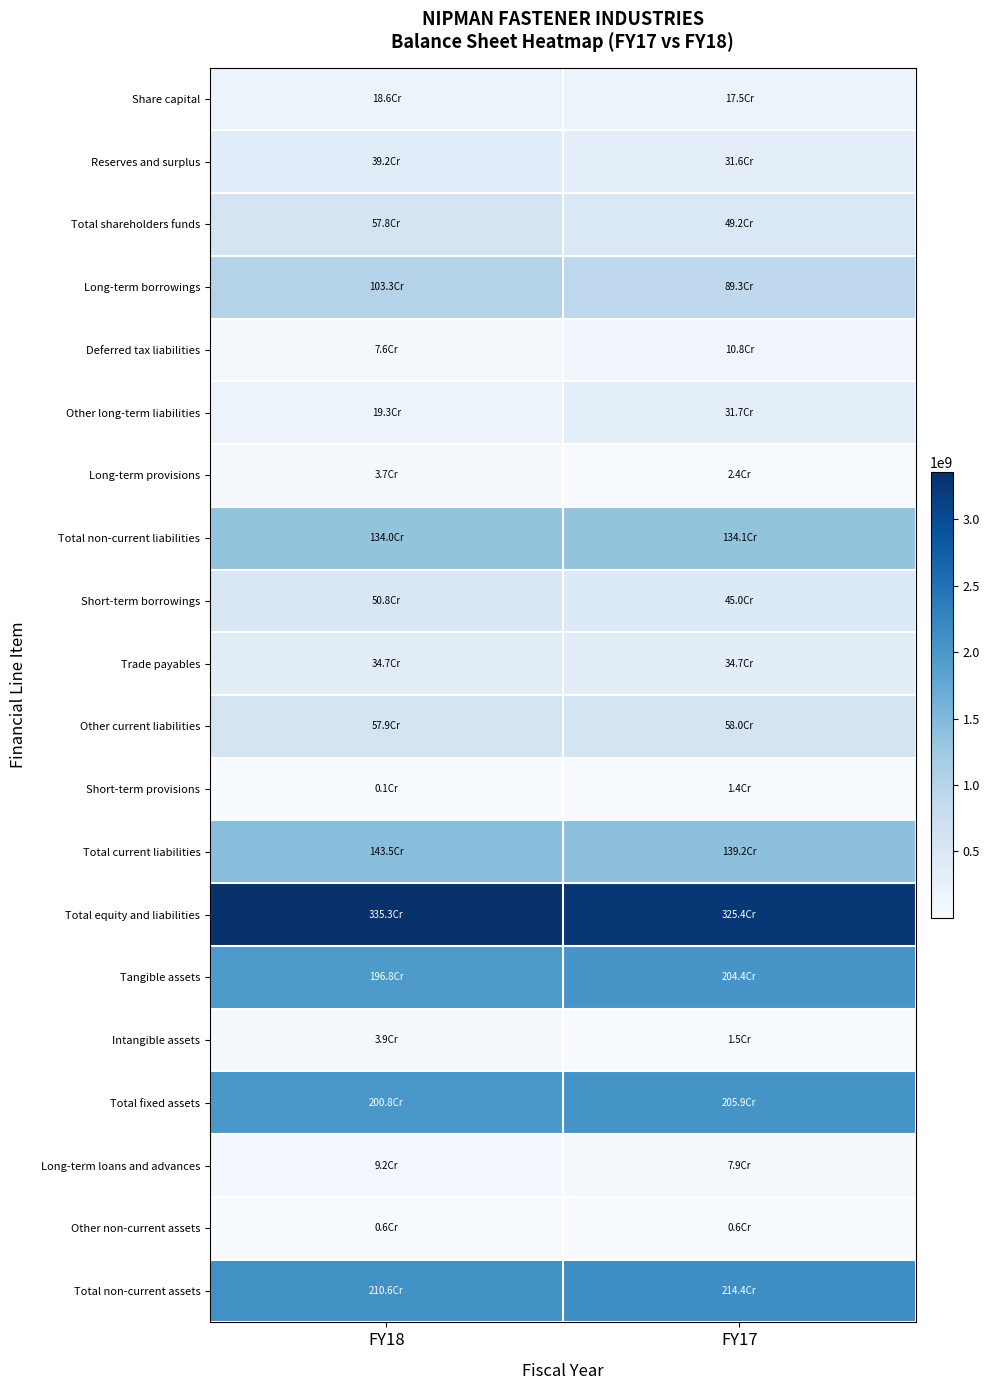

Which has a higher value, FY17 or FY18?

FY18